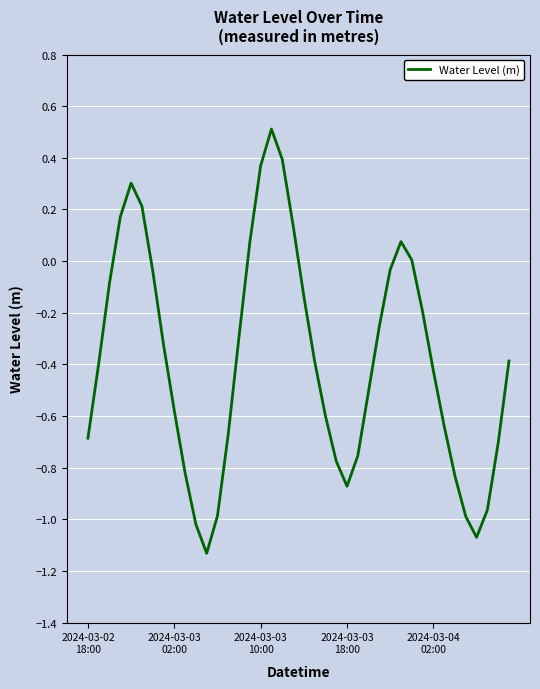

How many interior local peaks (higher than both neighbors) does the data have?

3